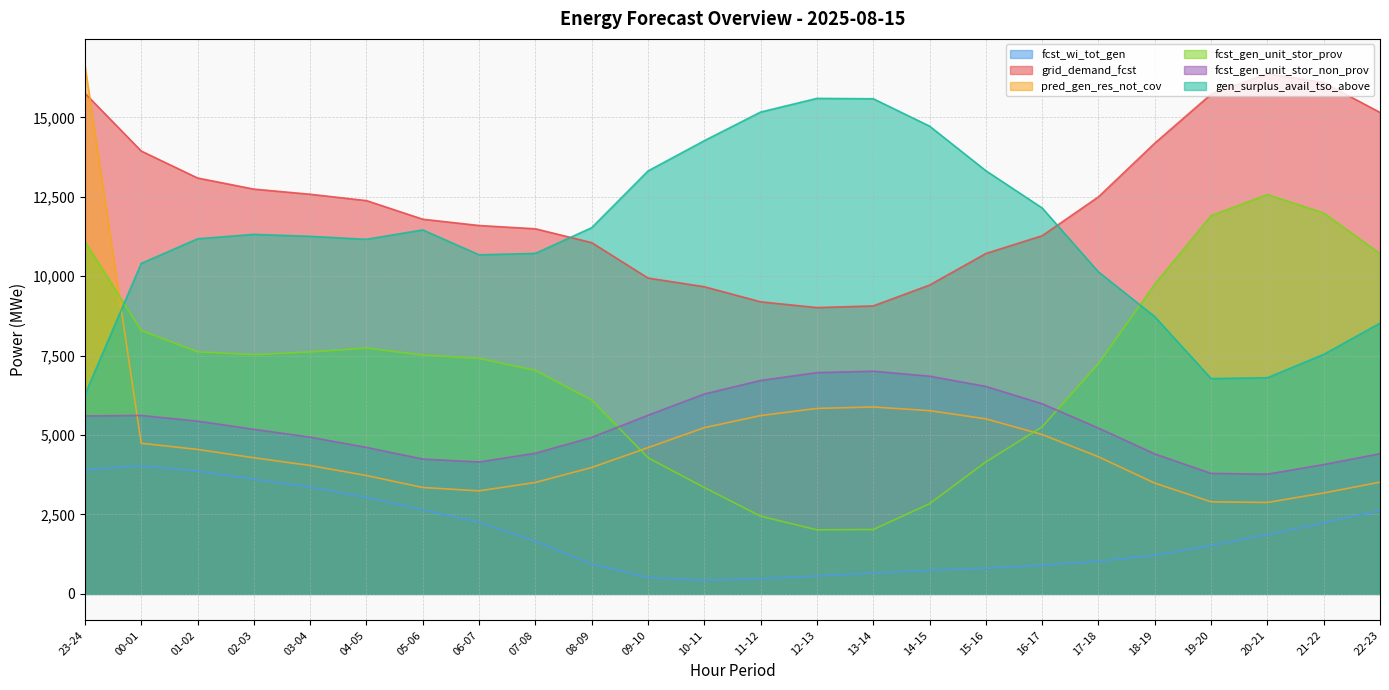

Which label corresponds to the largest value in the chart?

23-24